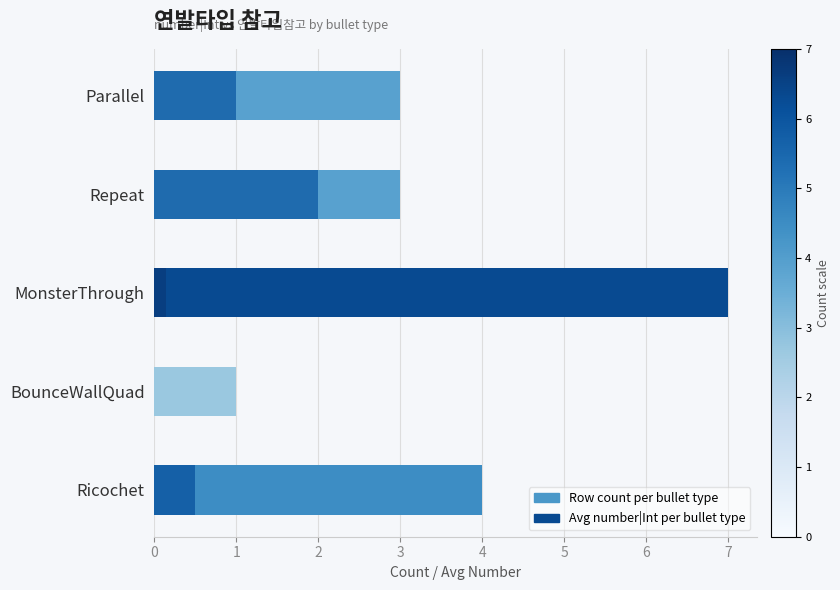

What is the difference between the second highest and minimum values?

3